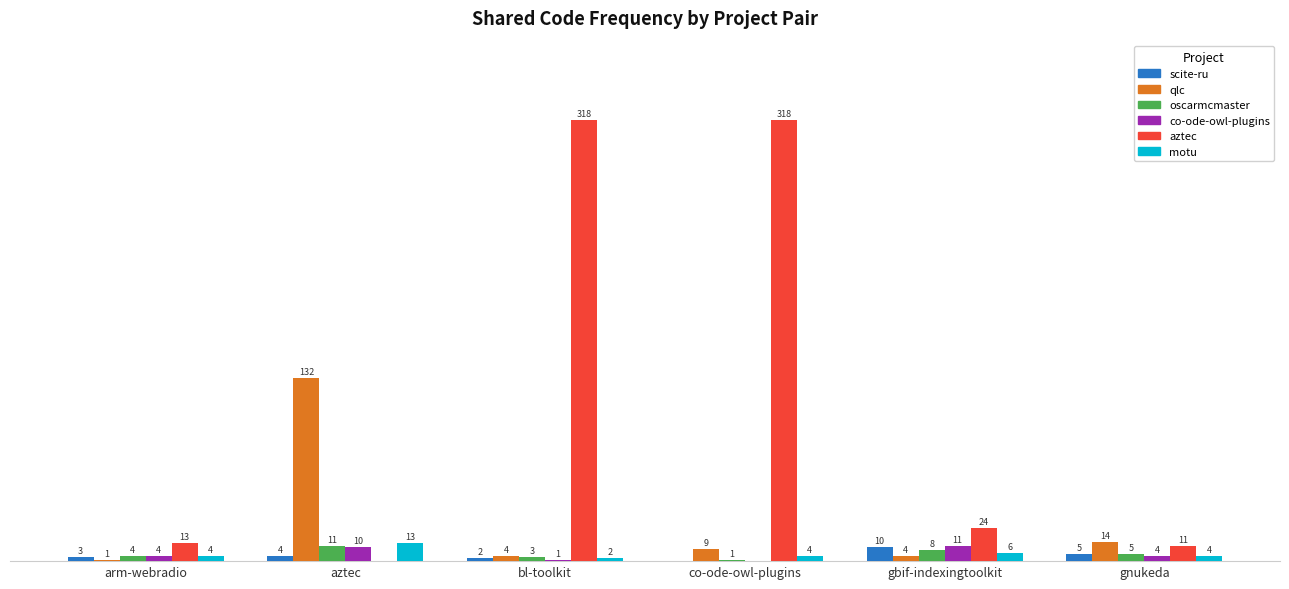

At which category is the sum across all series the highest?

co-ode-owl-plugins